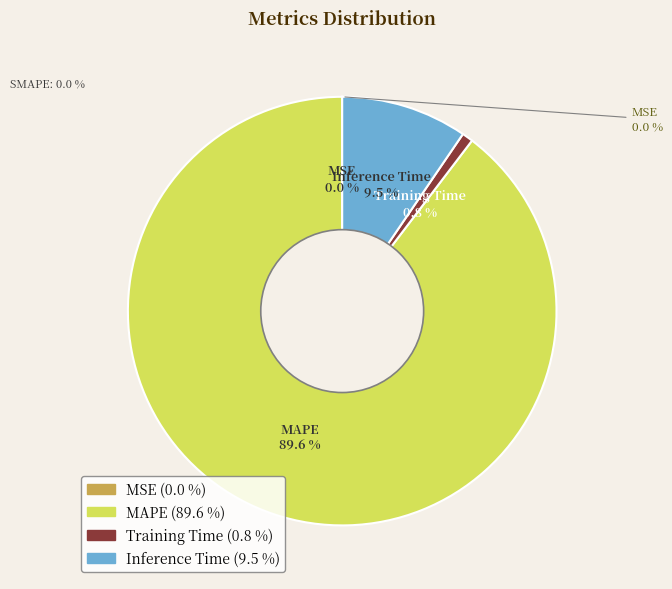

Which category accounts for the majority?

MAPE